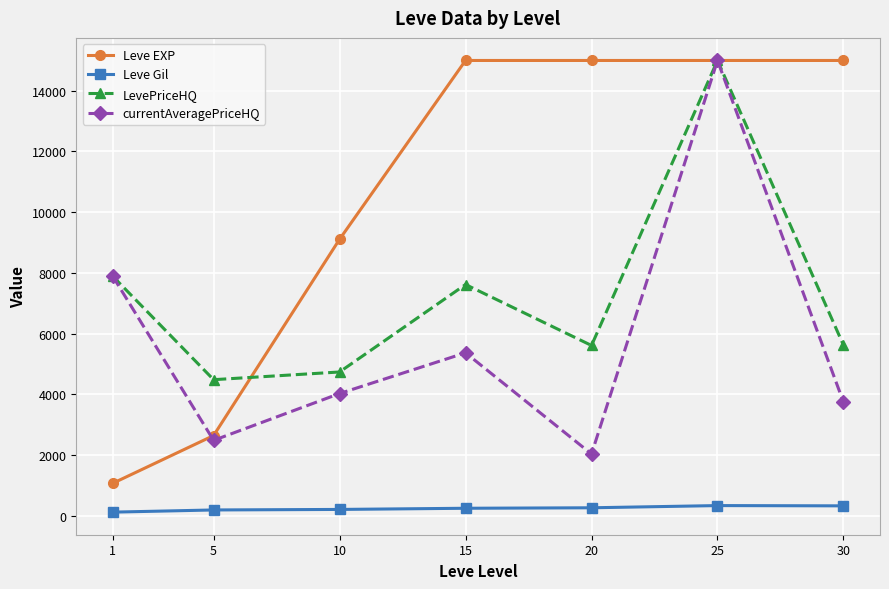

What are all the series names shown in the legend?

Leve EXP, Leve Gil, LevePriceHQ, currentAveragePriceHQ